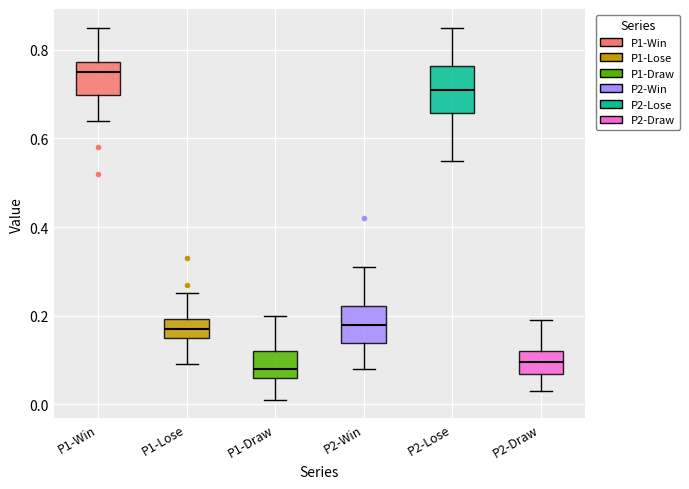

Reading left to right, read every box against the y-axis: the position of its median line, the range the box covers, and the ends of its whiskers. The values are not printed on the chart, so give them approximately, as read against the axis.

P1-Win: median 0.76, box 0.70 to 0.78, whiskers 0.64 to 0.86
P1-Lose: median 0.18, box 0.16 to 0.20, whiskers 0.10 to 0.26
P1-Draw: median 0.08, box 0.06 to 0.12, whiskers 0.02 to 0.20
P2-Win: median 0.18, box 0.14 to 0.22, whiskers 0.08 to 0.32
P2-Lose: median 0.72, box 0.66 to 0.76, whiskers 0.56 to 0.86
P2-Draw: median 0.10, box 0.06 to 0.12, whiskers 0.04 to 0.20